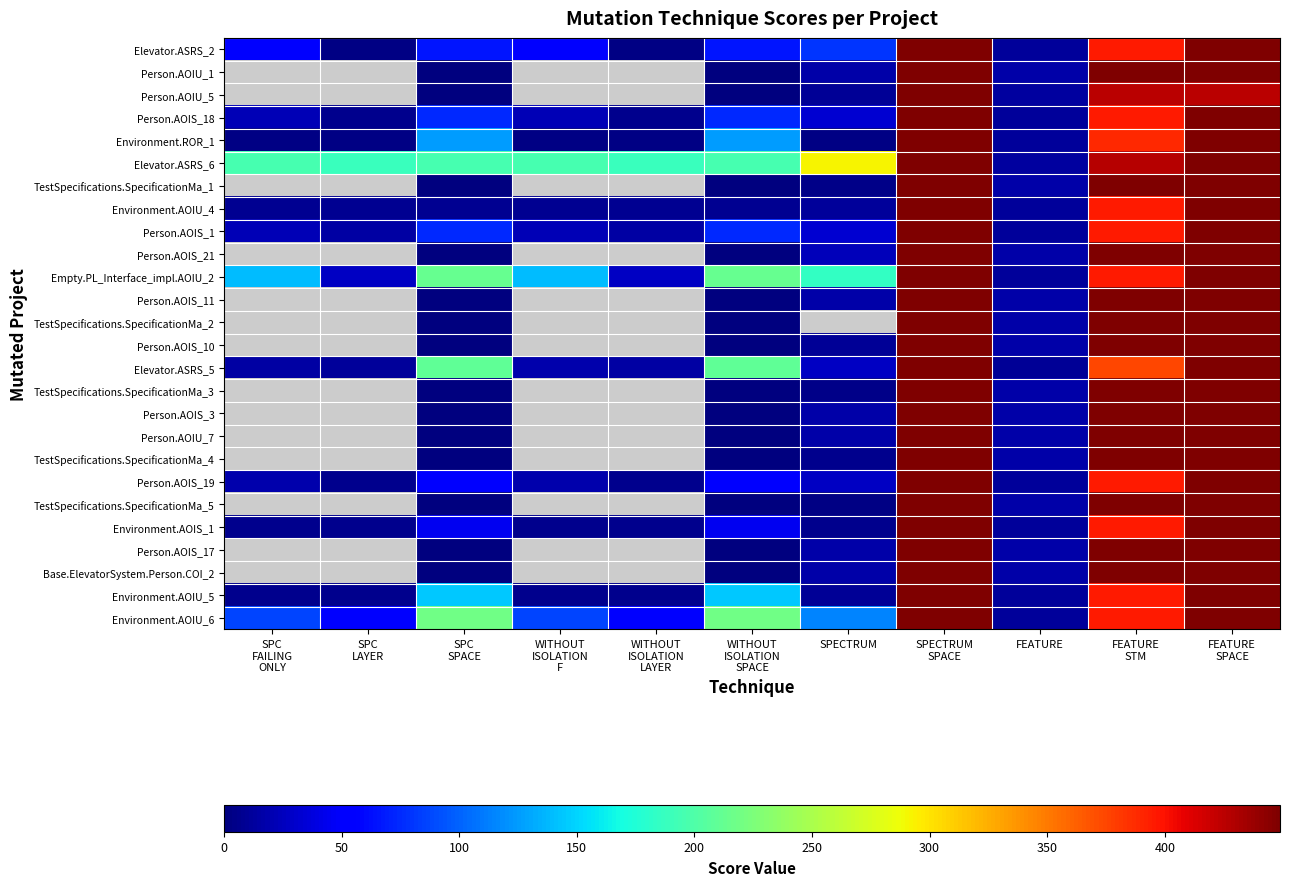

The value of Elevator.ASRS_2 at FEATURE STM is 660.8. True or false?

False